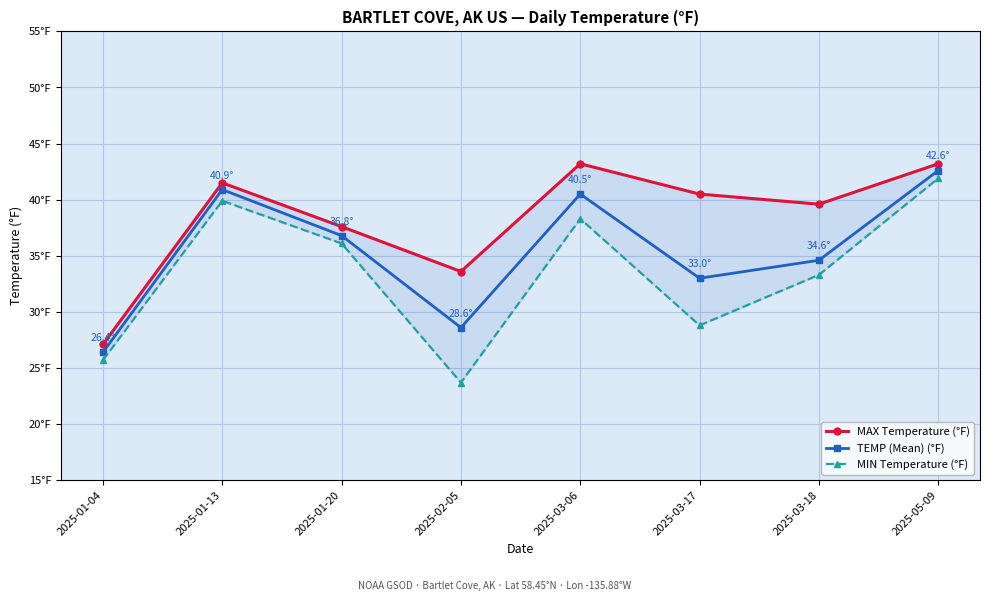

What is the label of the 4th point from the right?

2025-03-06